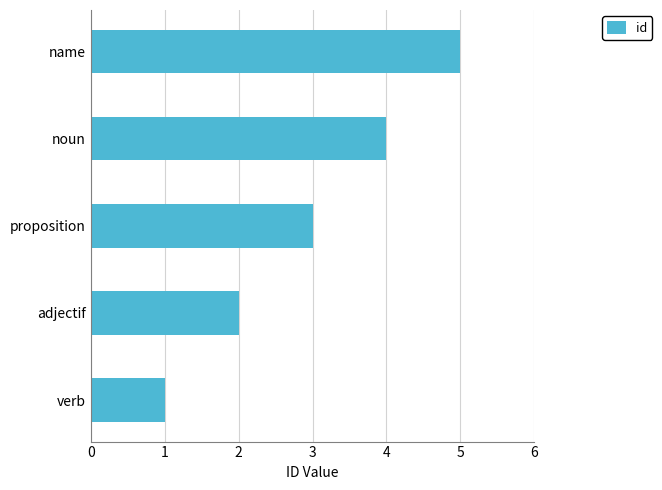

What is the greatest value displayed?

5